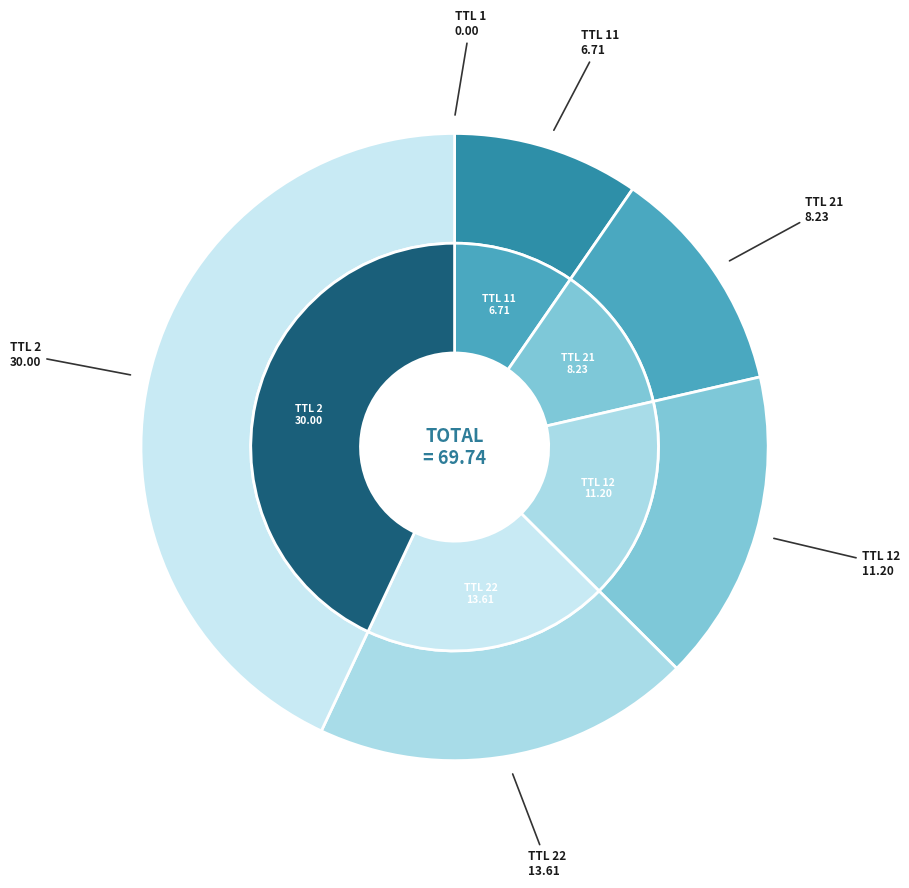

What is the change in value from 22 to 2?

+16.4